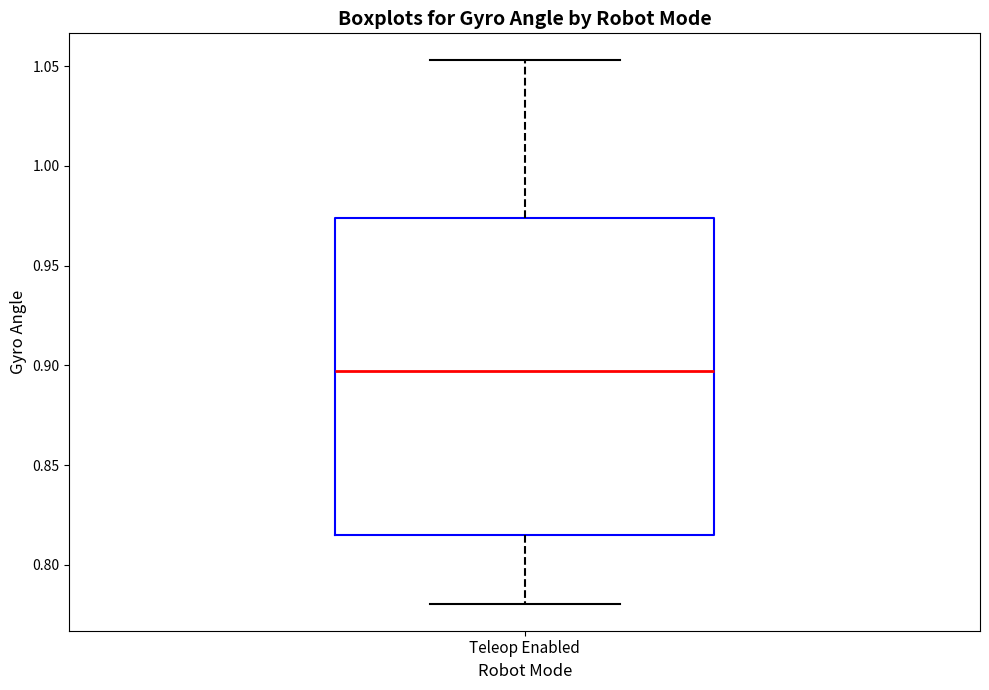

Read this box plot against the y-axis: the position of the median line, the range covered by the box, and the ends of both whiskers. The values are not printed on the chart, so give them approximately, as read against the axis.

median 0.895, box 0.815 to 0.975, whiskers 0.780 to 1.055